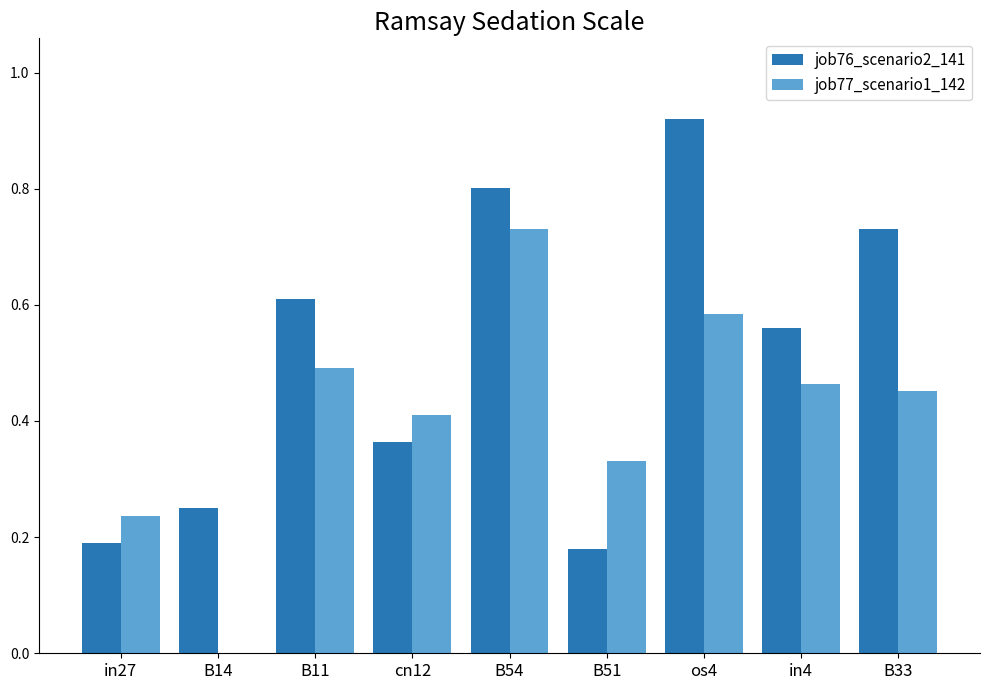

How many values in the job77_scenario1_142 series exceed 0?

8